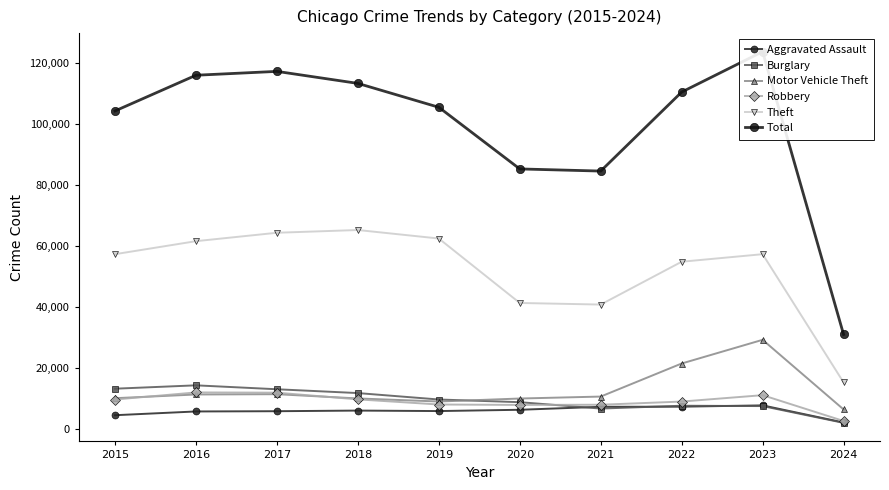

The Burglary series shows 11747 at 2018. True or false?

True